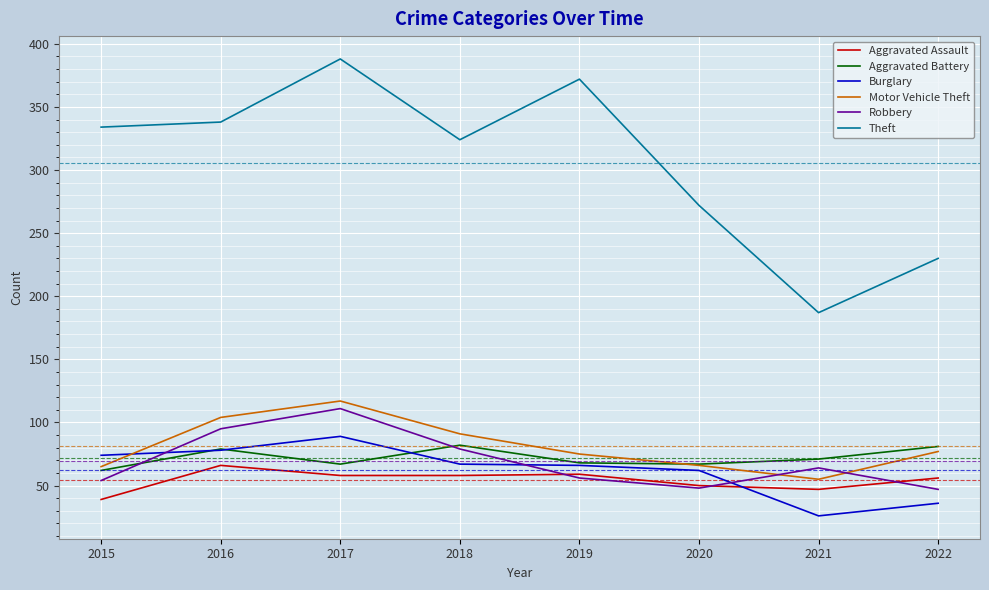

What are all the series names shown in the legend?

Aggravated Assault, Aggravated Battery, Burglary, Motor Vehicle Theft, Robbery, Theft